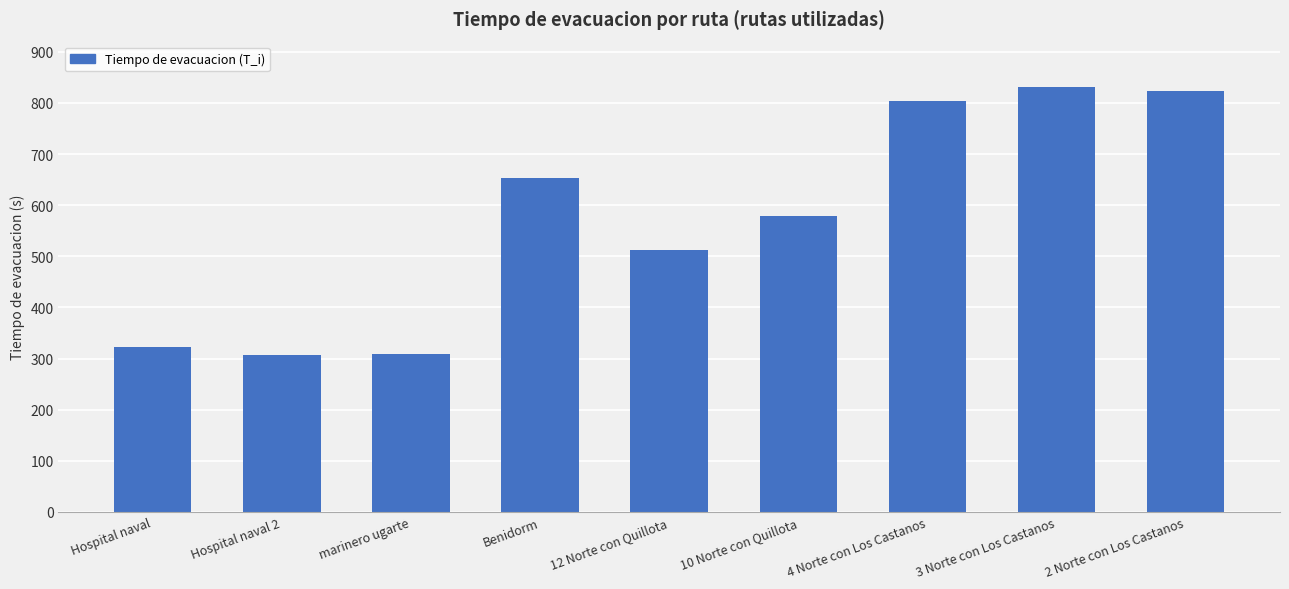

What is the ratio of the value at 2 Norte con Los Castanos to the value at 10 Norte con Quillota?

1.4